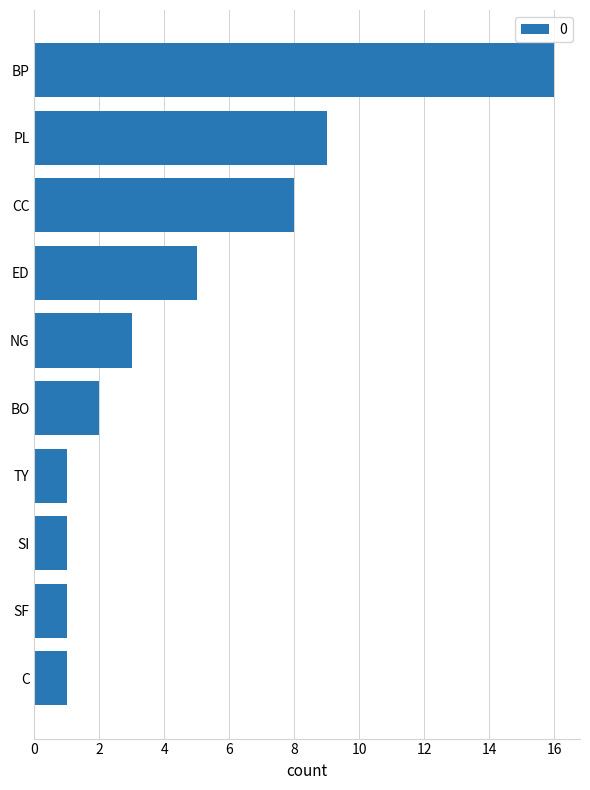

Reading top to bottom, transcribe all the data shown in this chart.

16	9	8	5	3	2	1	1	1	1